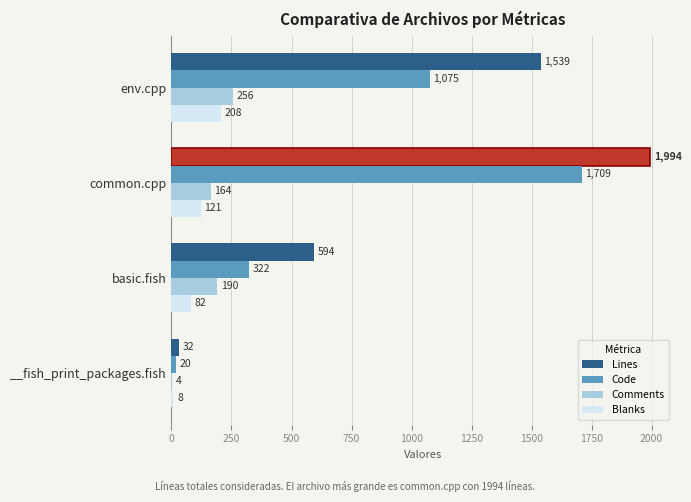

What is the sum of all Lines values?

4159